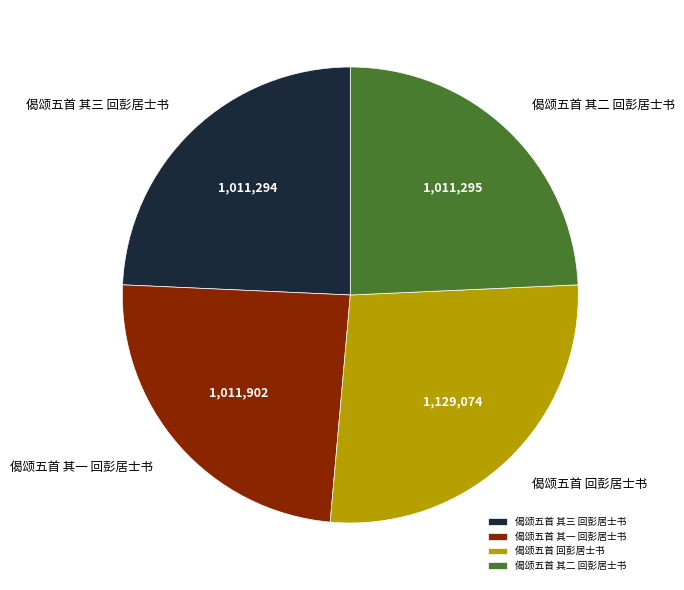

Does 偈颂五首 其一 回彭居士书 represent more than half of the total?

No